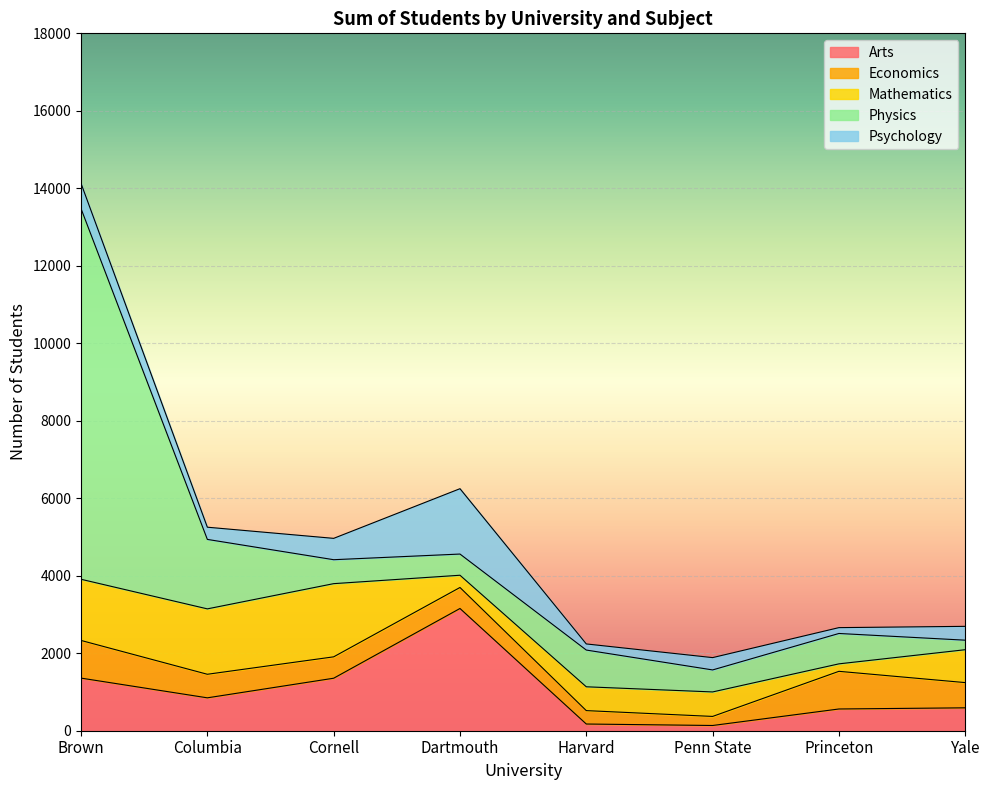

How many values in the Mathematics series exceed 849?

3